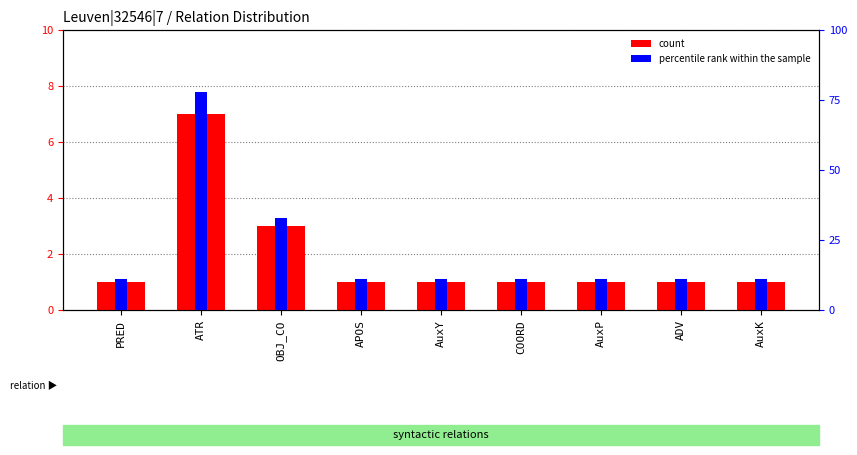

Reading left to right, transcribe all the data shown in this chart.

count: 1	7	3	1	1	1	1	1	1
percentile rank within the sample: 11	78	33	11	11	11	11	11	11